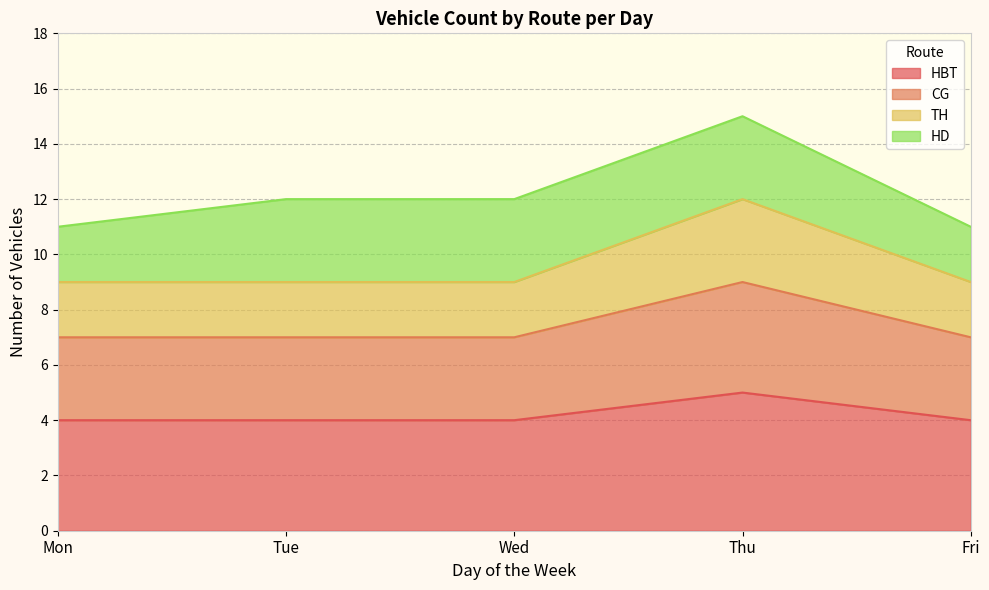

Which category has the highest value in the CG series?

Thu